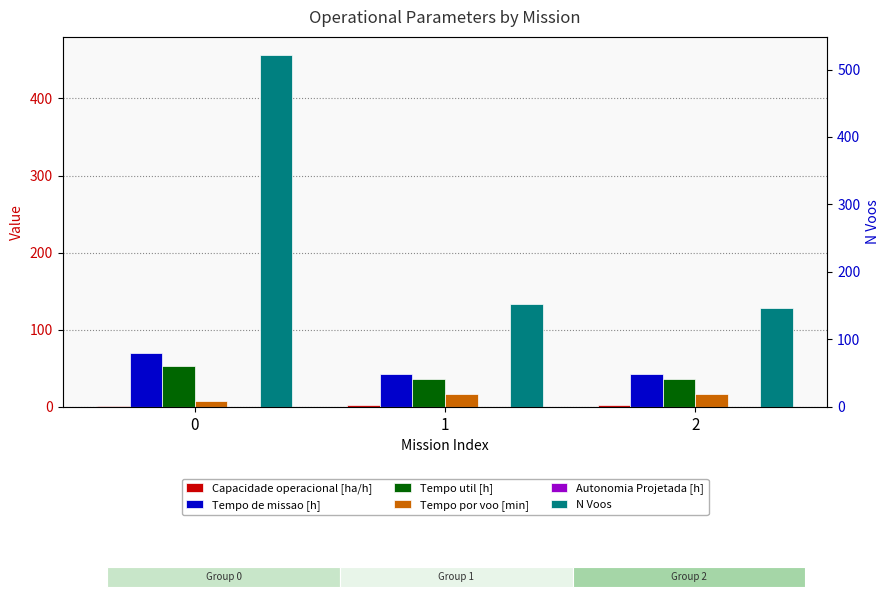

What is the minimum value for Tempo util [h]?

35.5